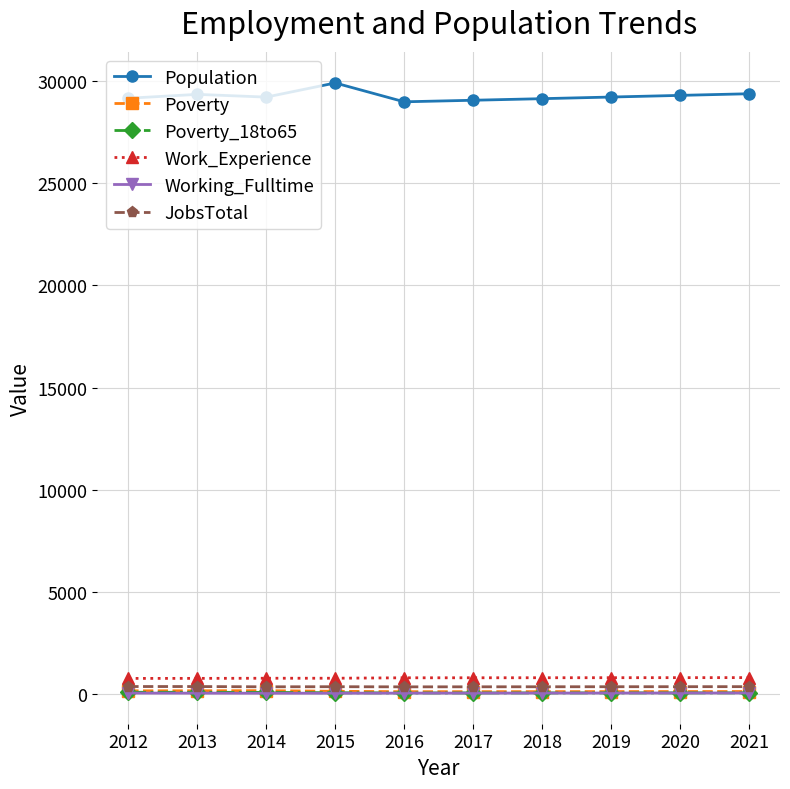

Which series has the largest total across all categories?

Population